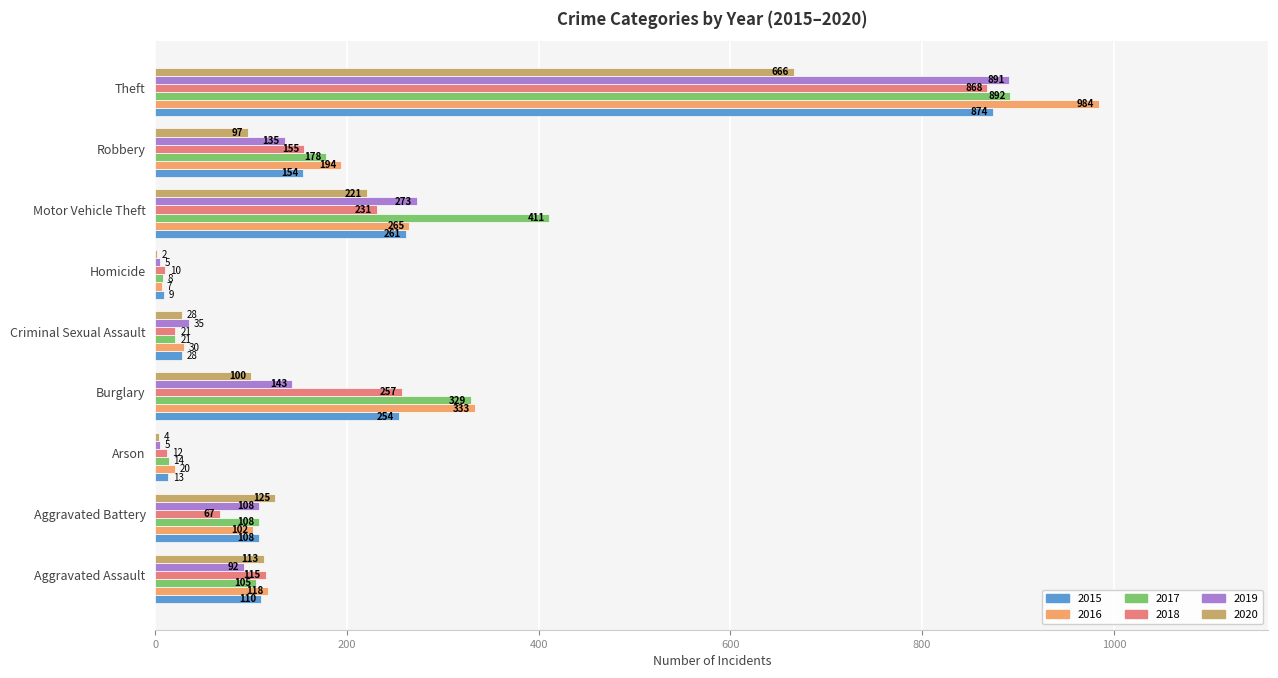

What is the sum of all 2020 values?

1356